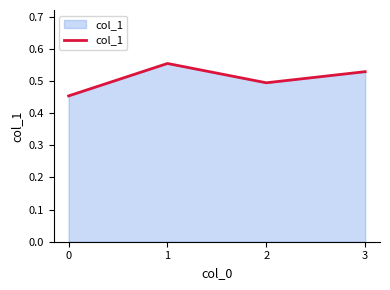

How many lines are shown in the chart?

1